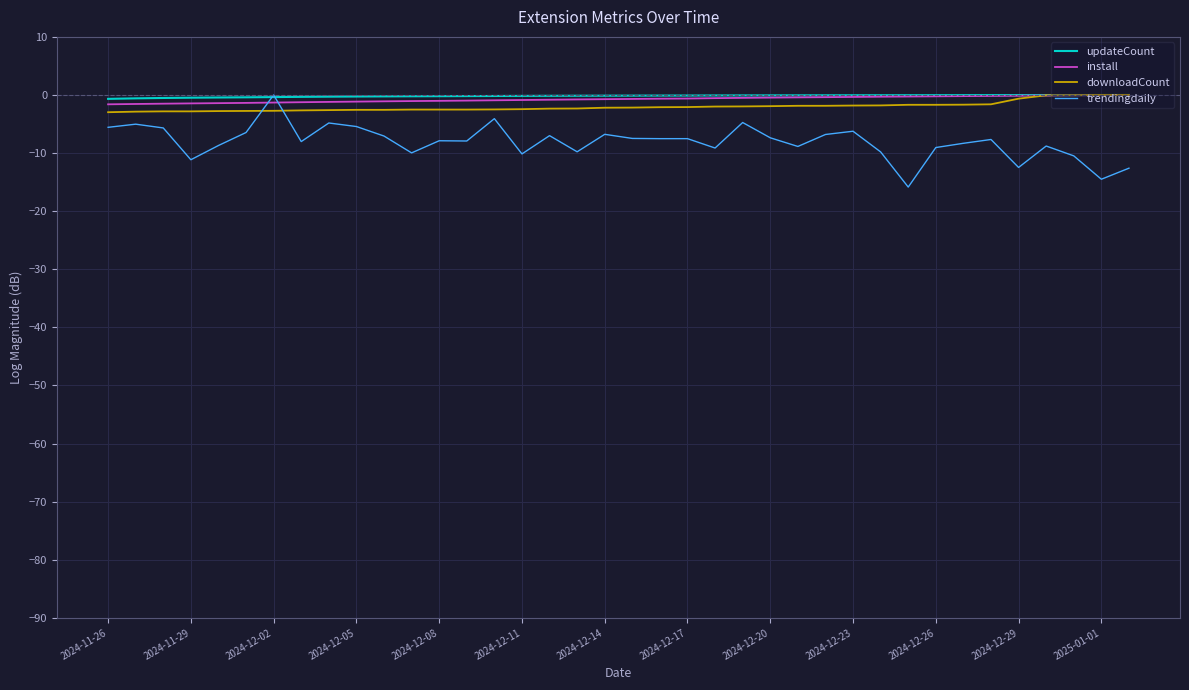

What is the lowest value of the trendingdaily series?

-15.8